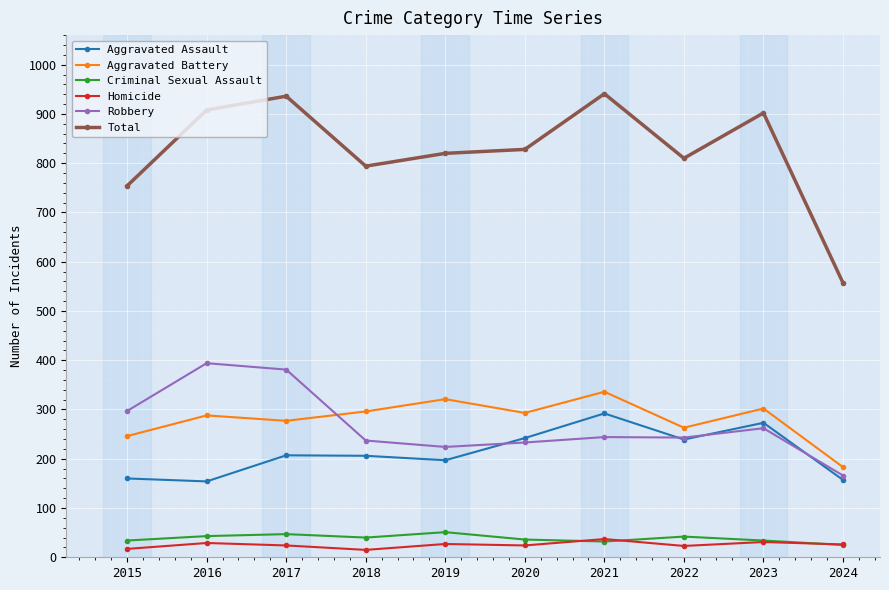

True or false: Aggravated Assault and Aggravated Battery cross at least once.

False